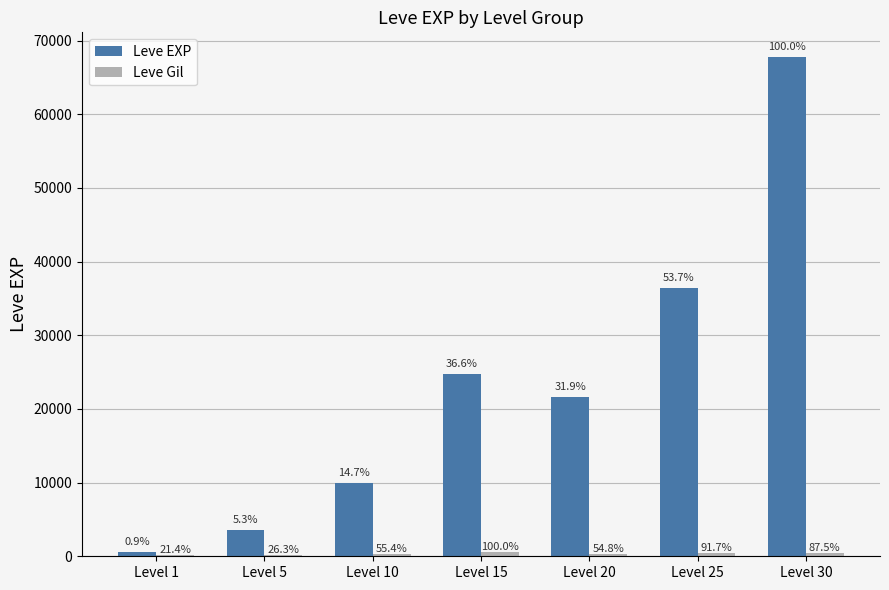

How many groups of bars are there?

7